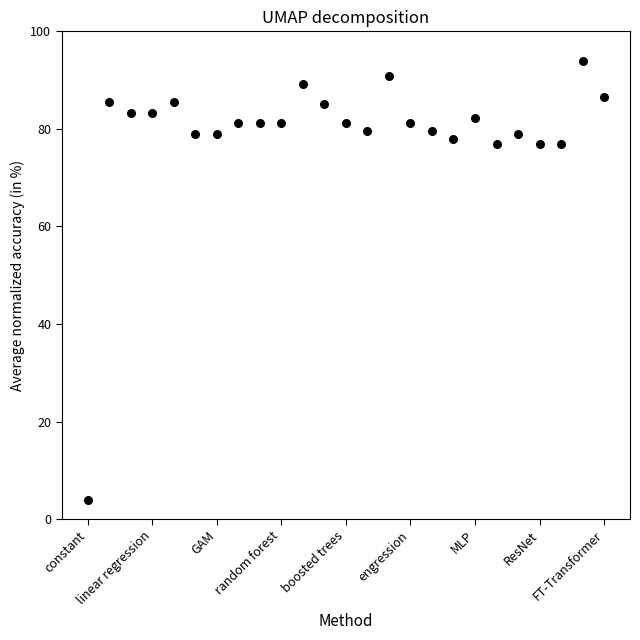

What is the range of Y values (max minus min)?

90.0